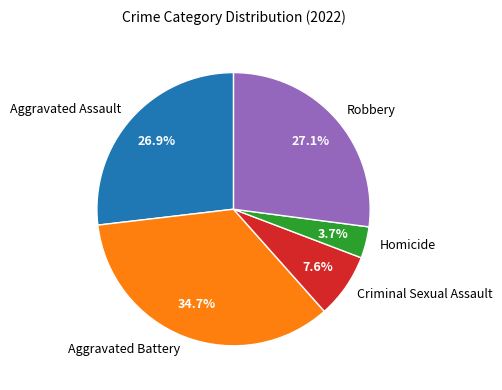

Count the number of slices in the pie.

5